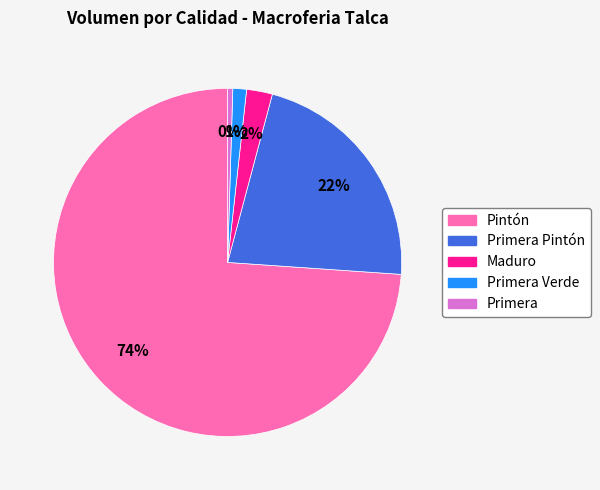

How many slices are in this pie chart?

5